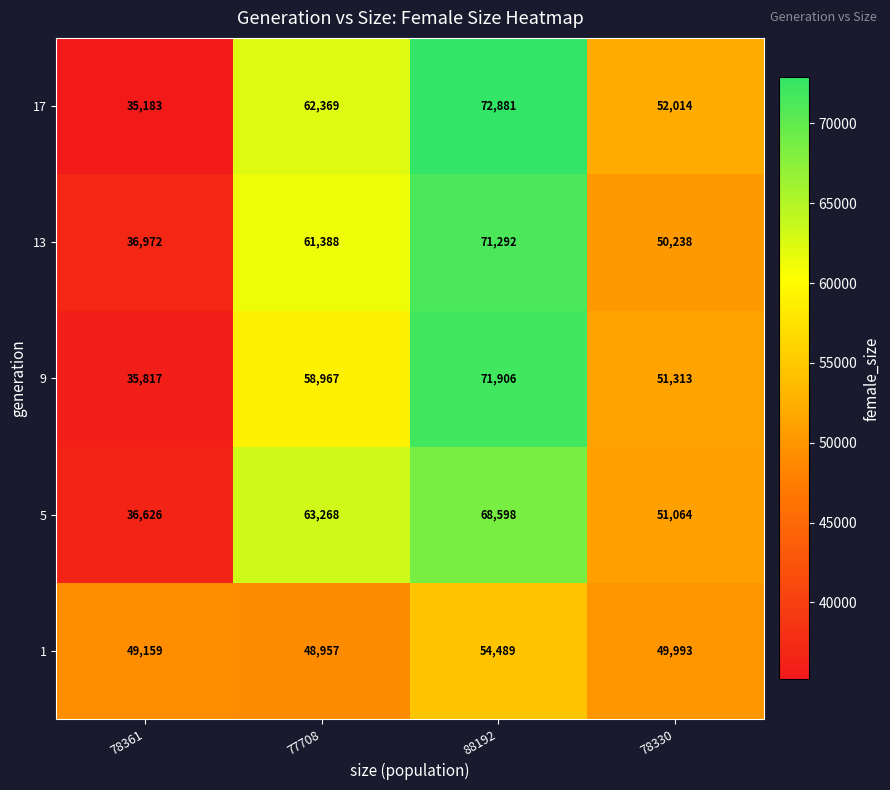

Where is 17 nearest to the value 54032?

78330